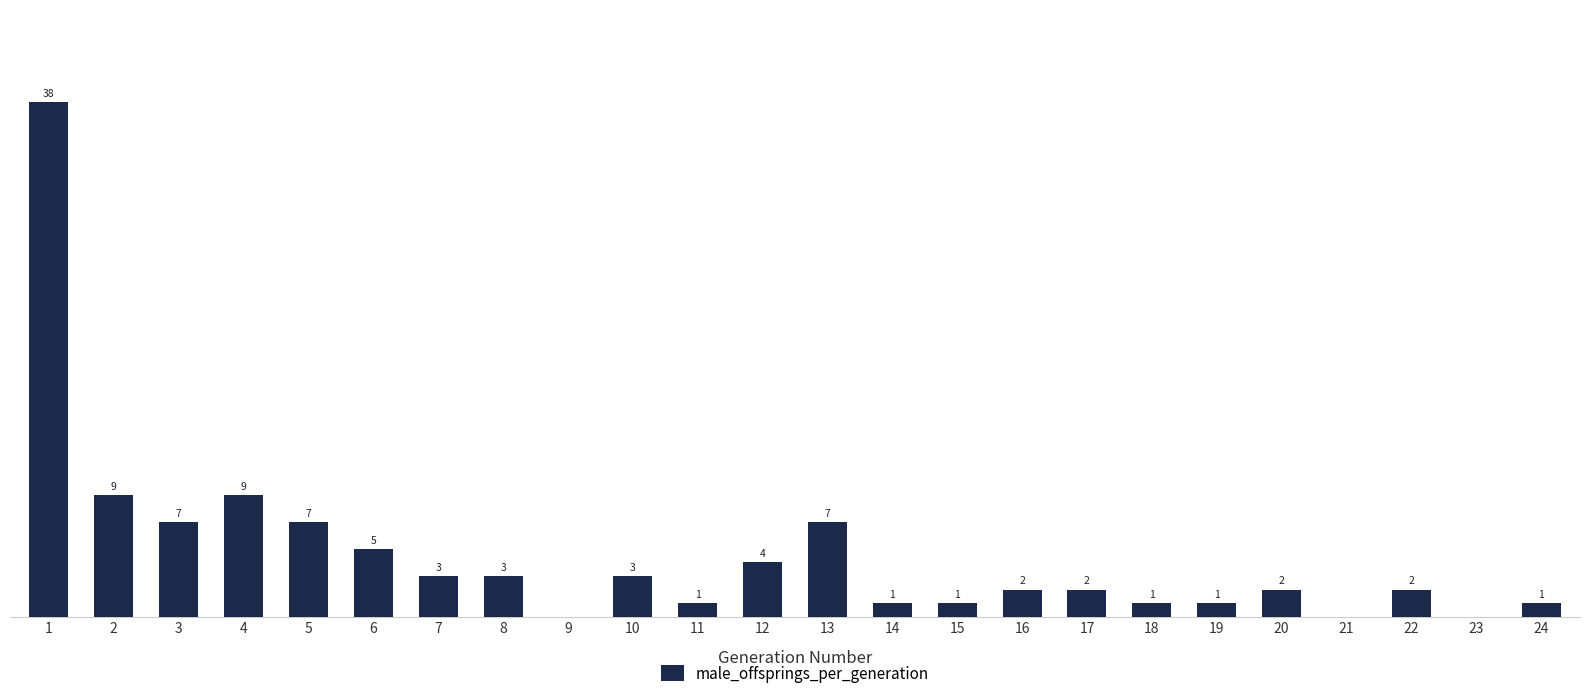

Which has a higher value, 10 or 12?

12